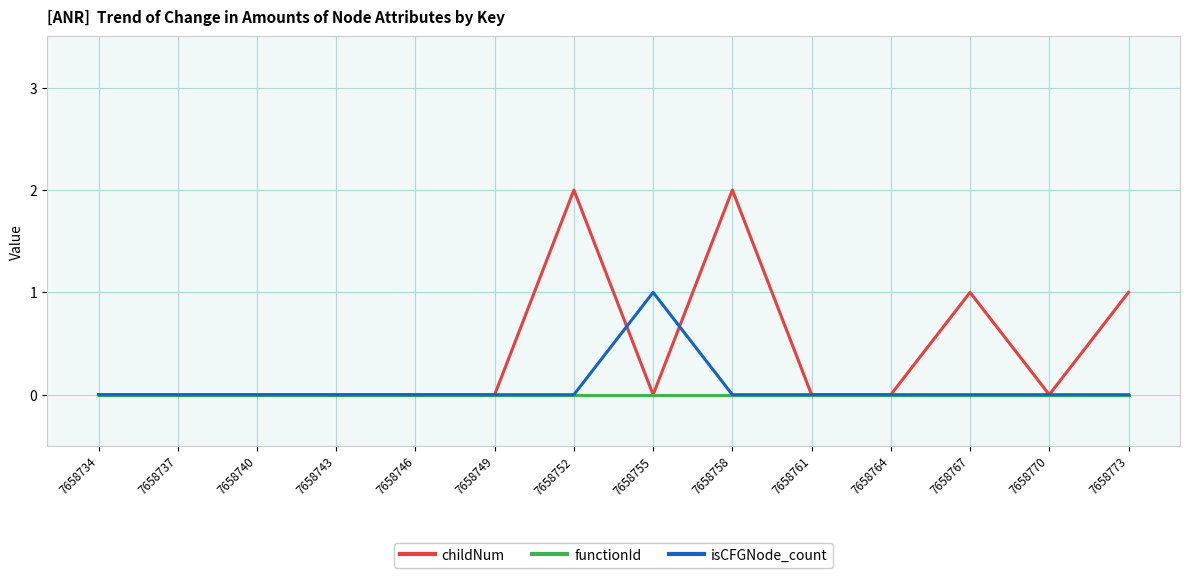

Is the value of isCFGNode_count at 7658746 greater than the value of childNum at 7658767?

No